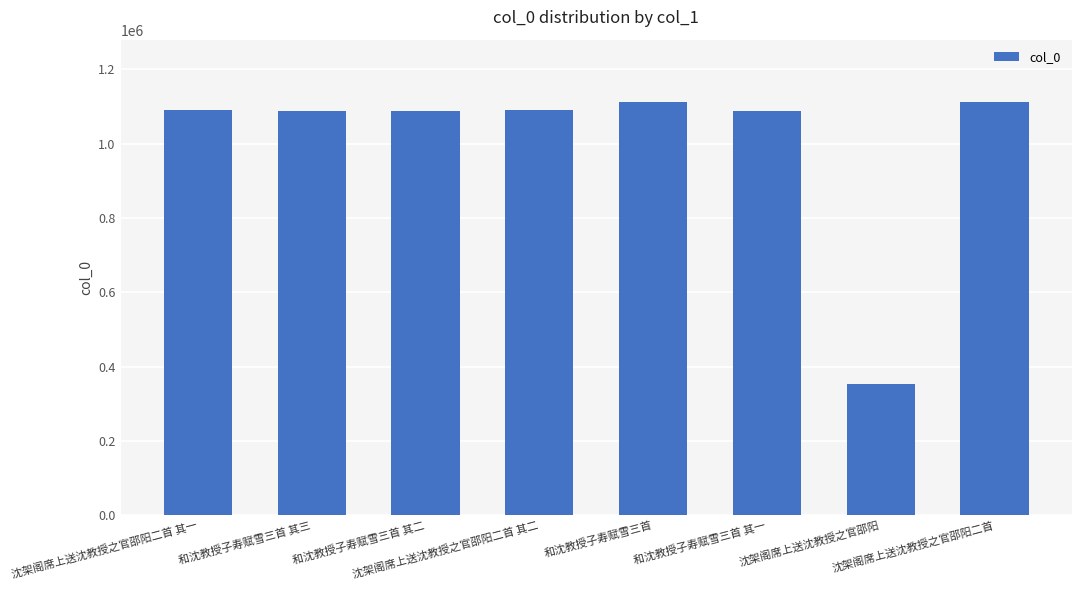

What is the sum of all values?

8023369